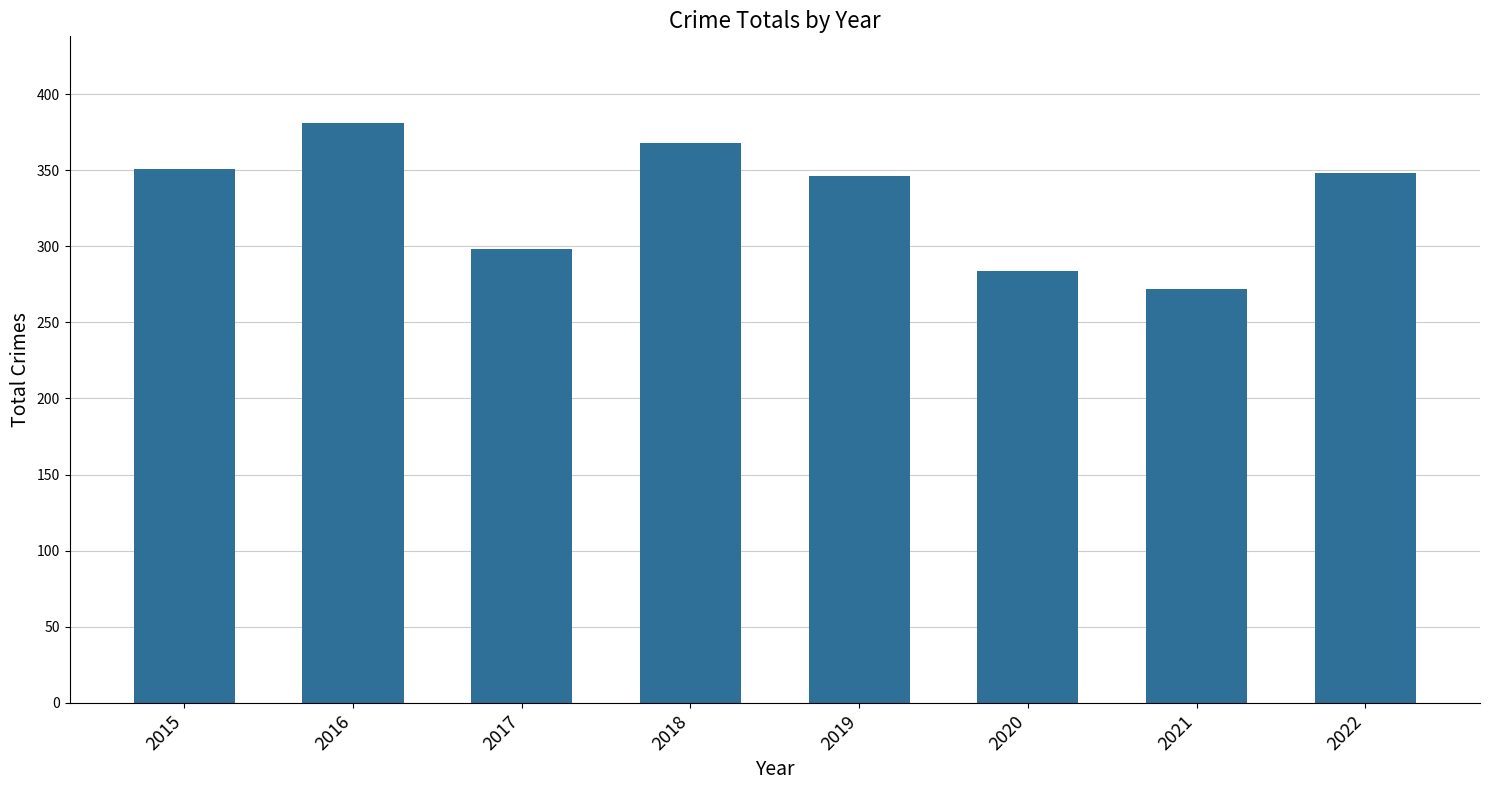

What is the minimum value shown in the chart?

272